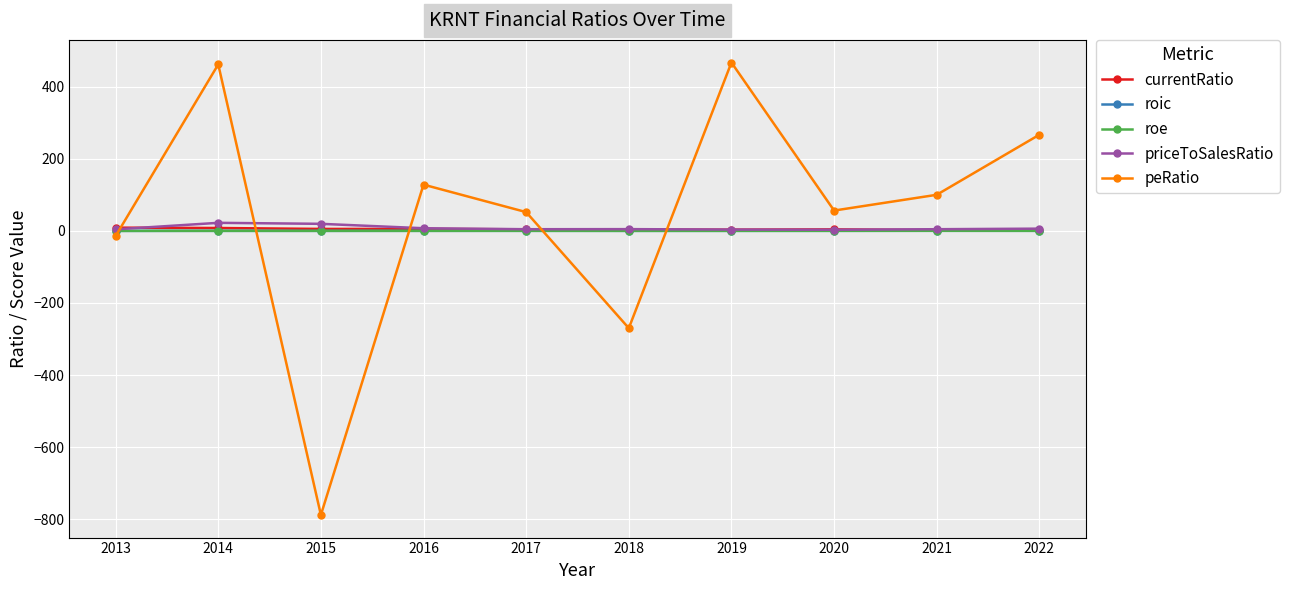

How many data points in roe are less than 0?

3